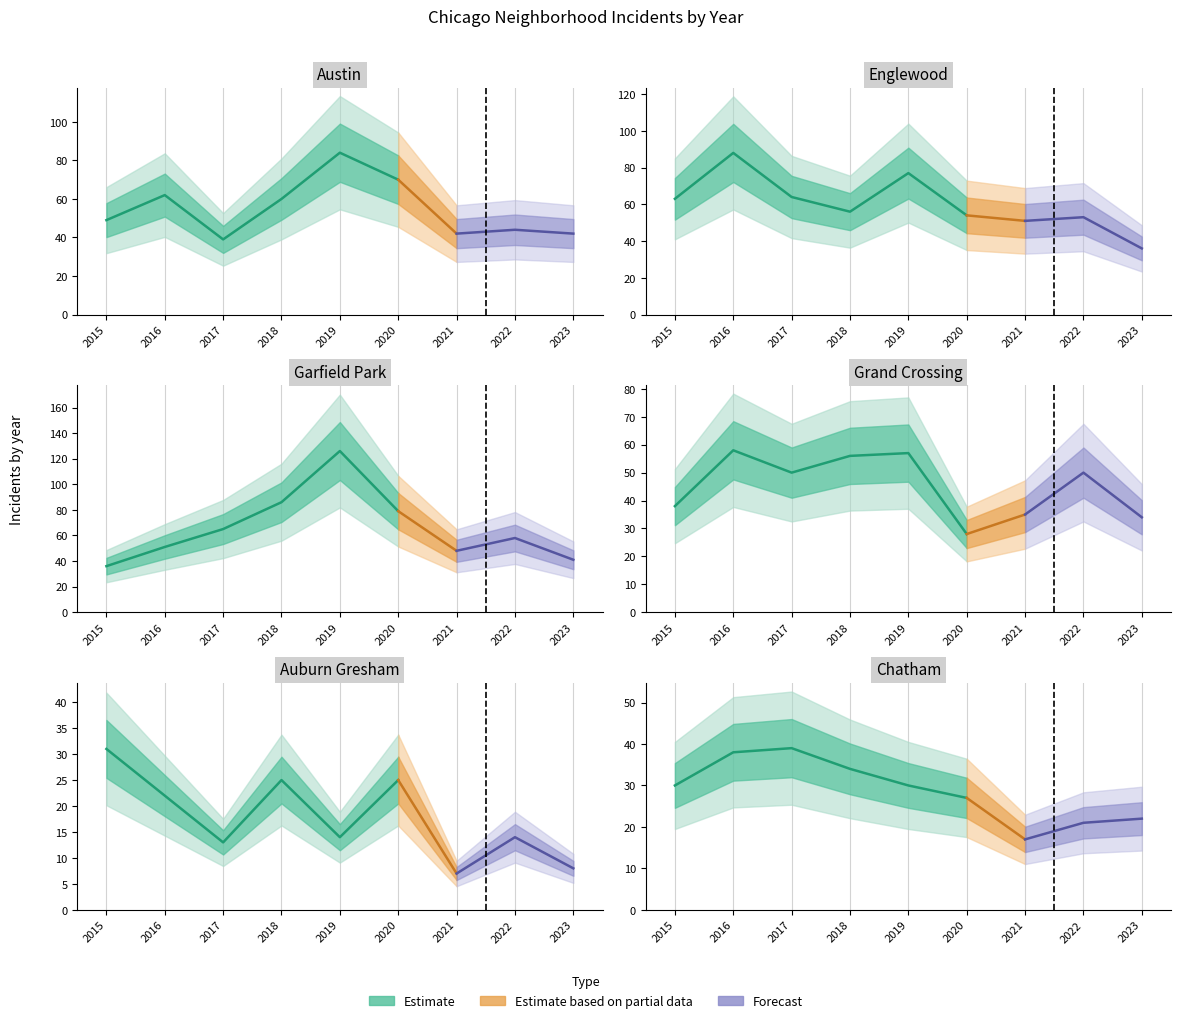

Which series has the largest total across all categories?

Garfield Park